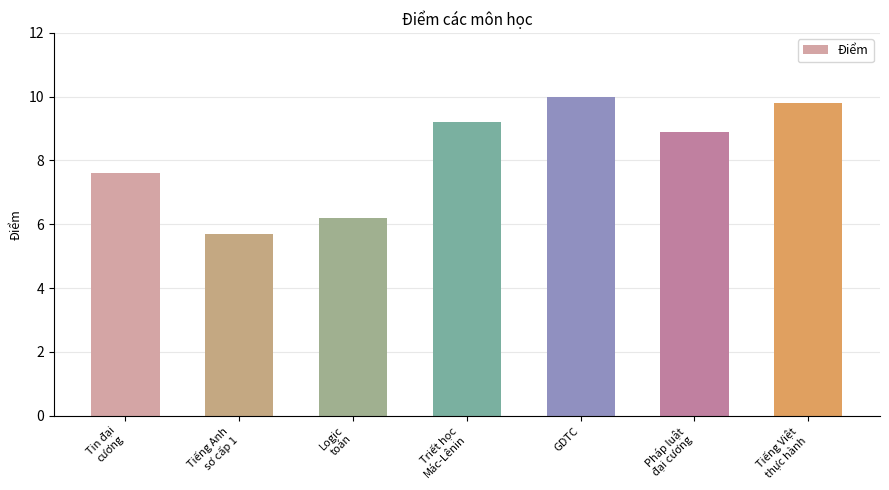

What is the average value?

8.2